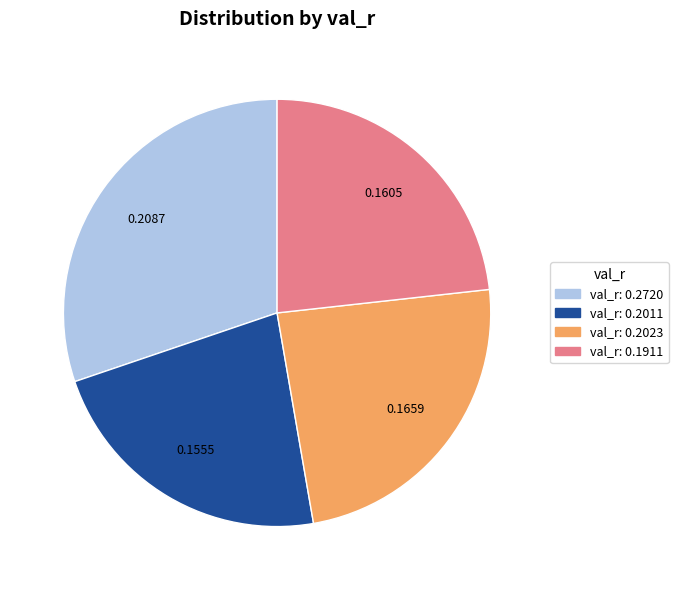

Is there any slice that represents more than half of the pie?

No